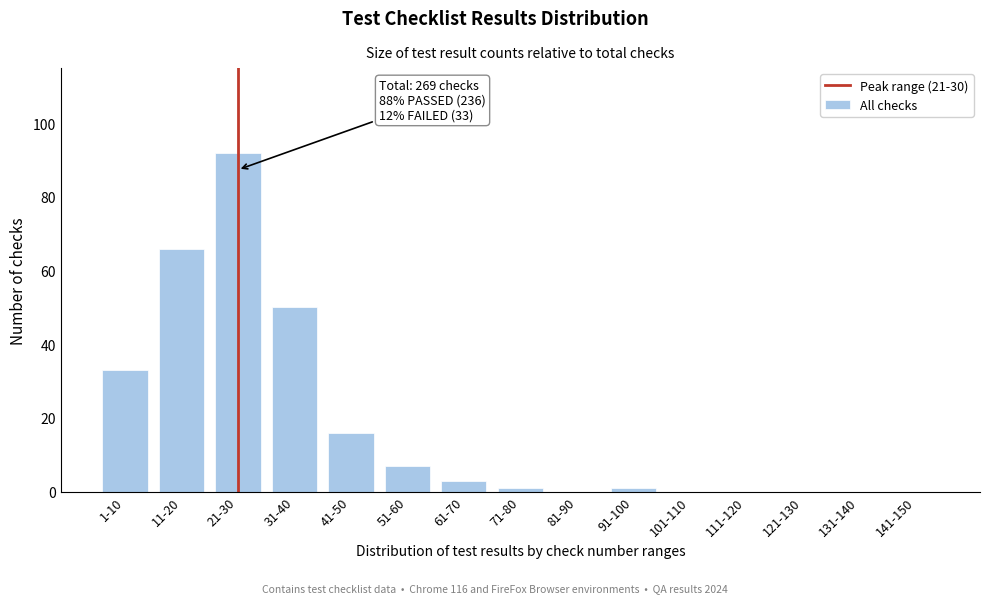

Reading right to left, transcribe all the data shown in this chart.

141-150=0	131-140=0	121-130=0	111-120=0	101-110=0	91-100=1	81-90=0	71-80=1	61-70=3	51-60=7	41-50=16	31-40=50	21-30=92	11-20=66	1-10=33